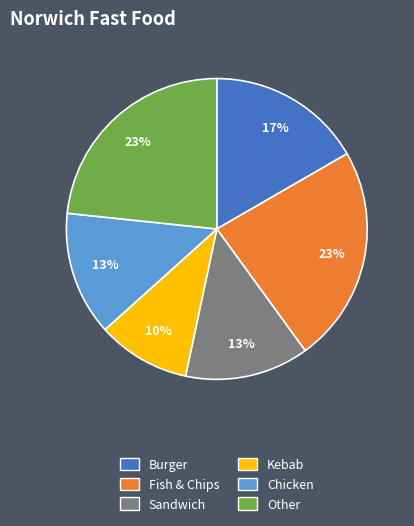

Is there a majority slice in this chart?

No